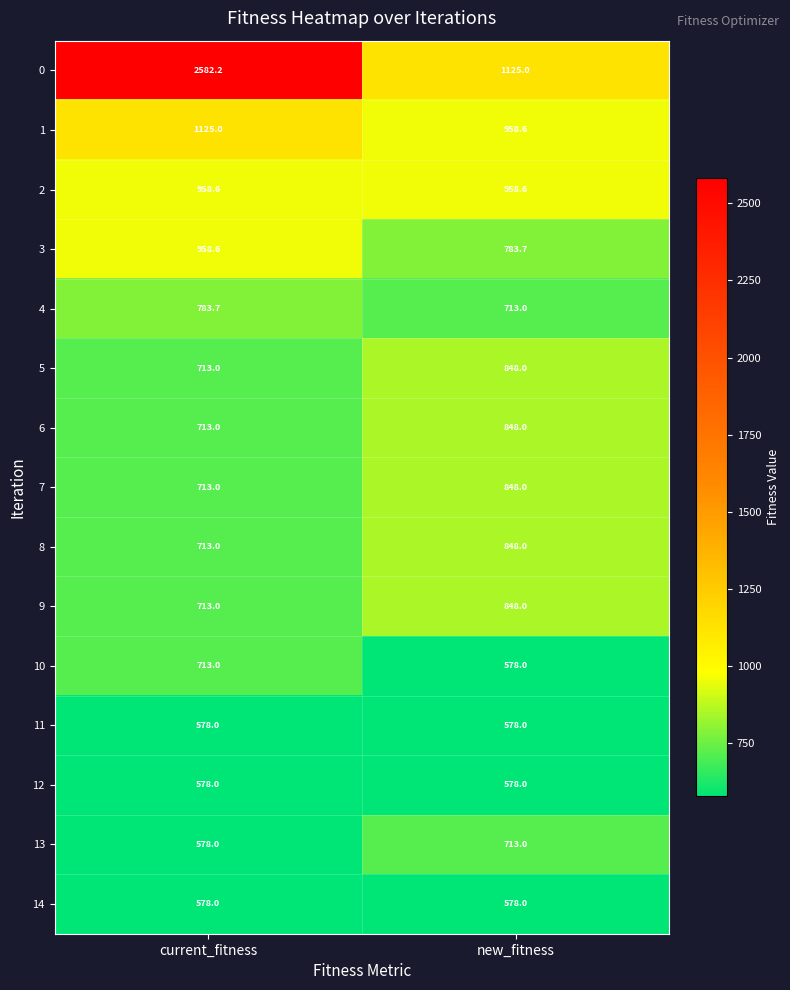

What is the spread (max minus min) of values at new_fitness?

547.0